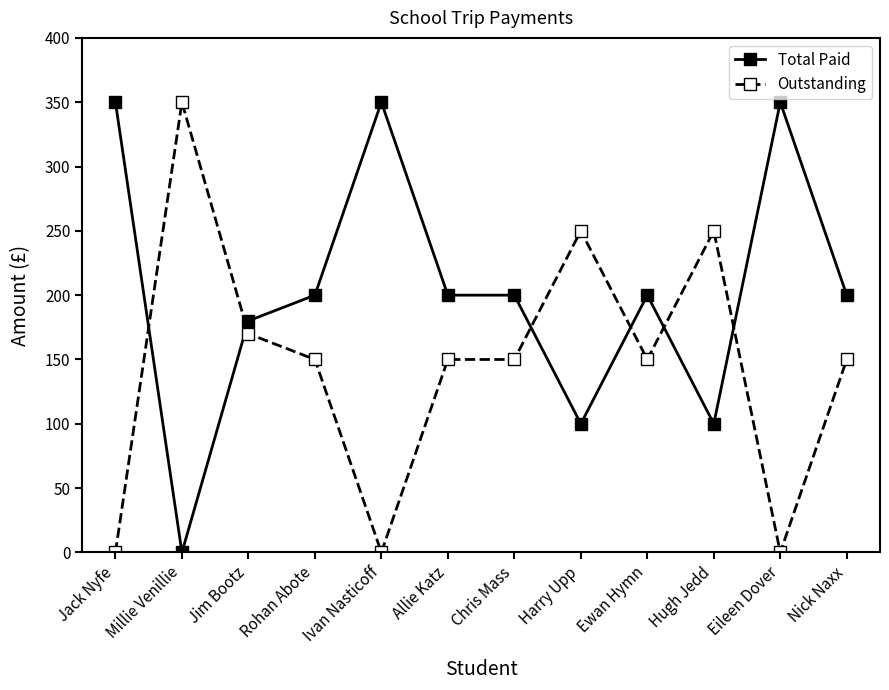

What is the spread (max minus min) of values at Ivan Nasticoff?

350